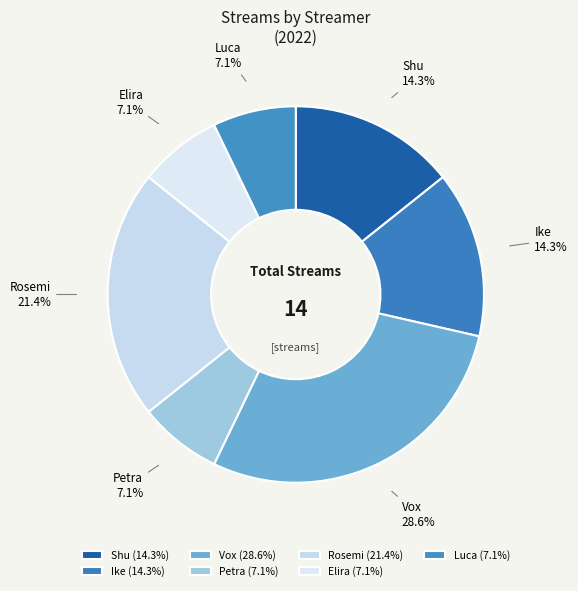

True or false: Ike accounts for 14% of the total.

True